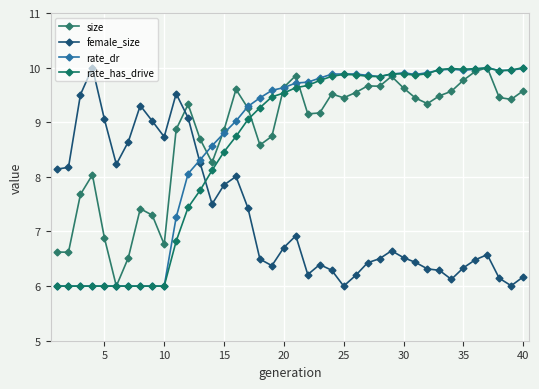

What are all the series names shown in the legend?

size, female_size, rate_dr, rate_has_drive